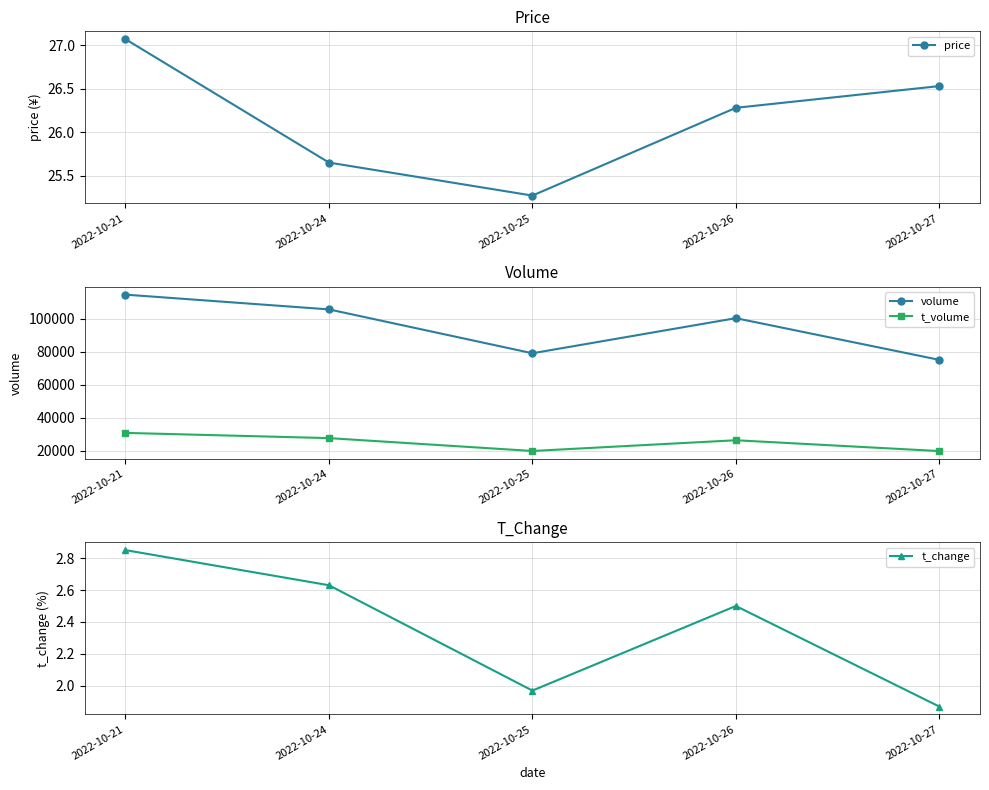

Reading left to right, list all the values displayed in this chart.

price: 27.1	25.6	25.3	26.3	26.5
volume: 114717.0	105763.0	79135.0	100440.0	75141.0
t_volume: 30811.0	27641.0	19834.0	26344.0	19778.0
t_change: 2.9	2.6	2.0	2.5	1.9